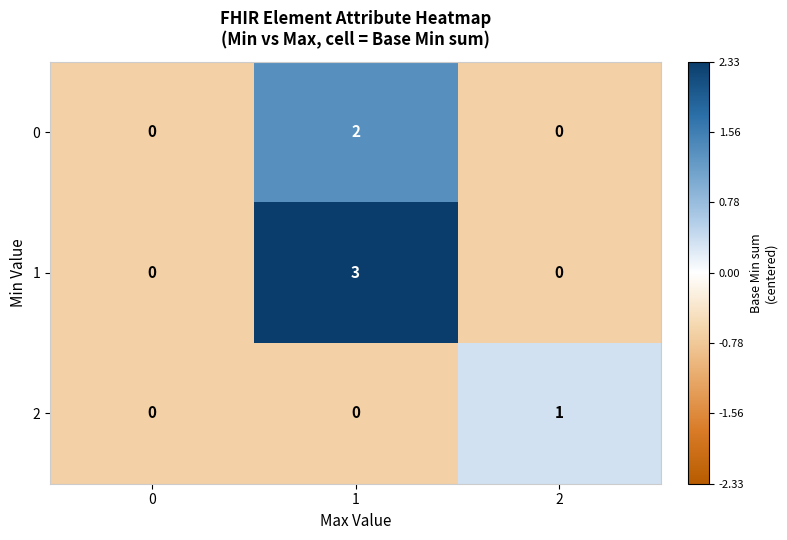

List the series in order of their overall mean, lowest first.

2, 0, 1